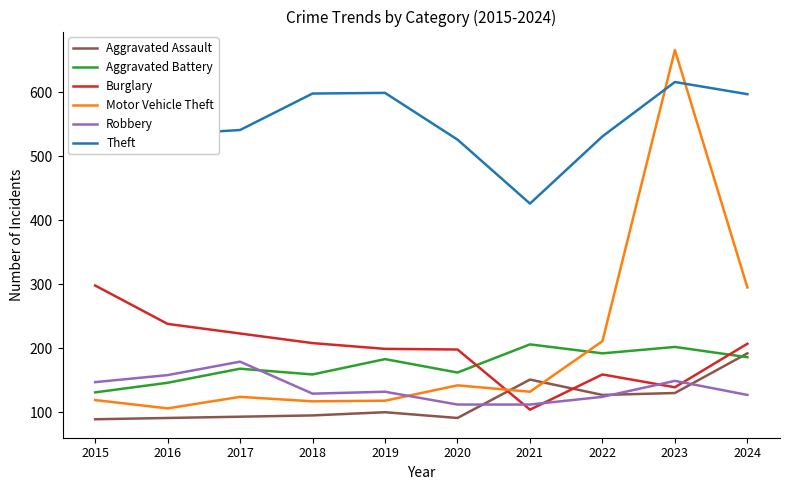

What is the smallest value displayed?

89